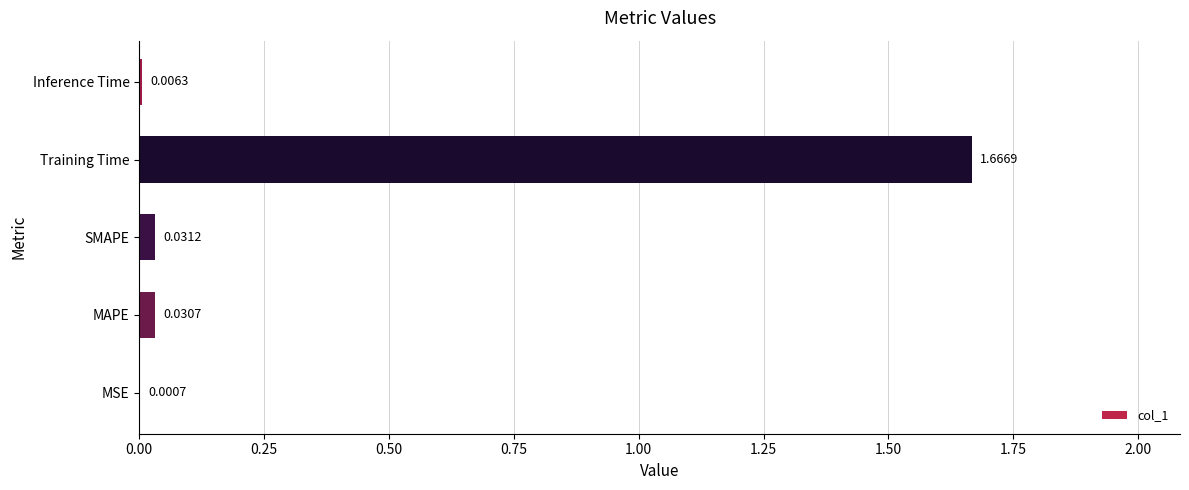

What is the change in value from MAPE to Training Time?

+1.6